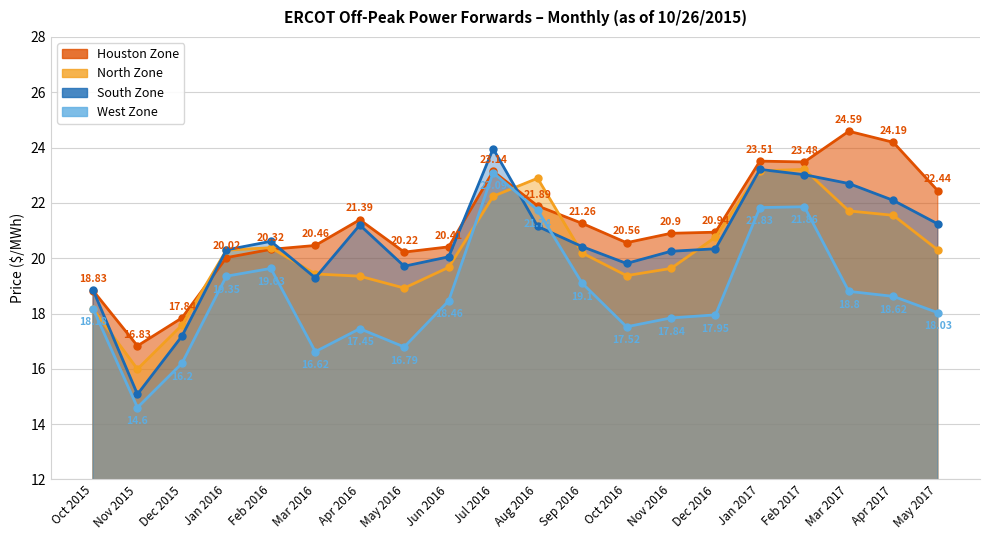

At which category does South Zone reach its first local valley?

Nov 2015